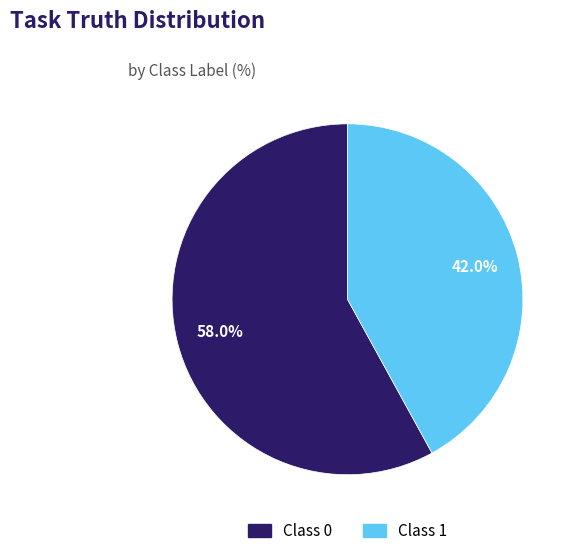

Is there a majority slice in this chart?

Yes